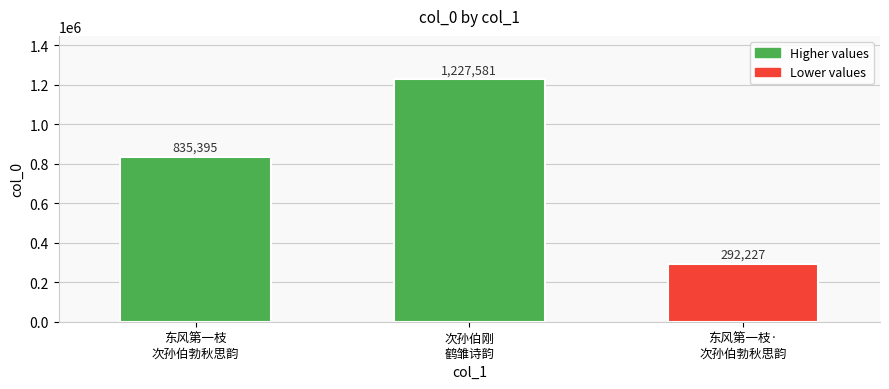

How many bars are there in total?

3